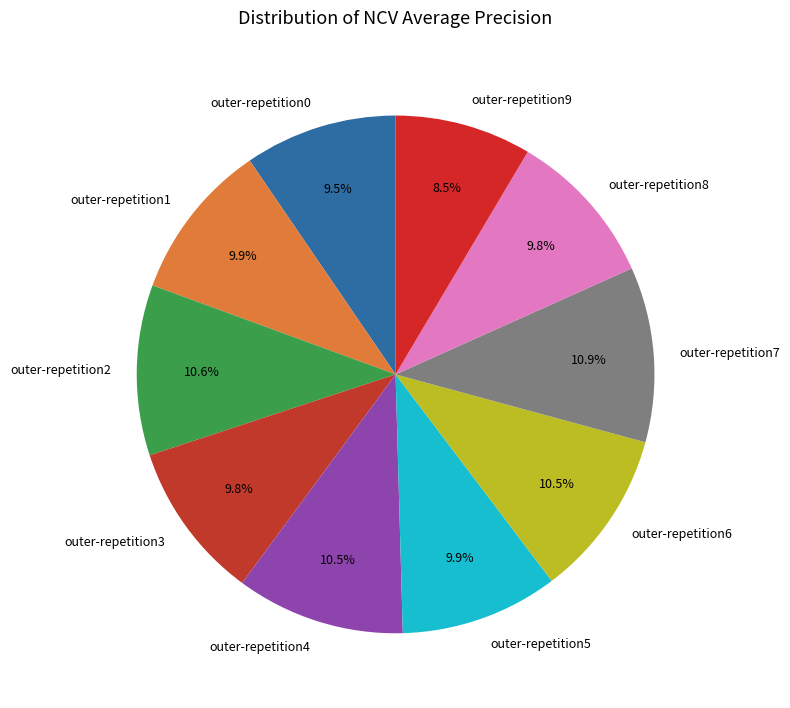

What is the smallest slice in the pie chart?

outer-repetition9